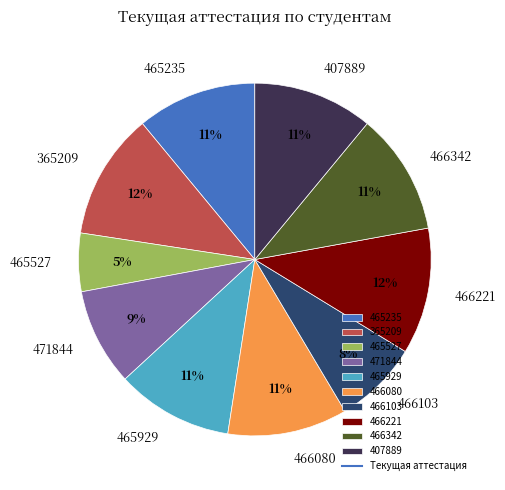

Do 365209 and 471844 together represent more than half of the pie?

No